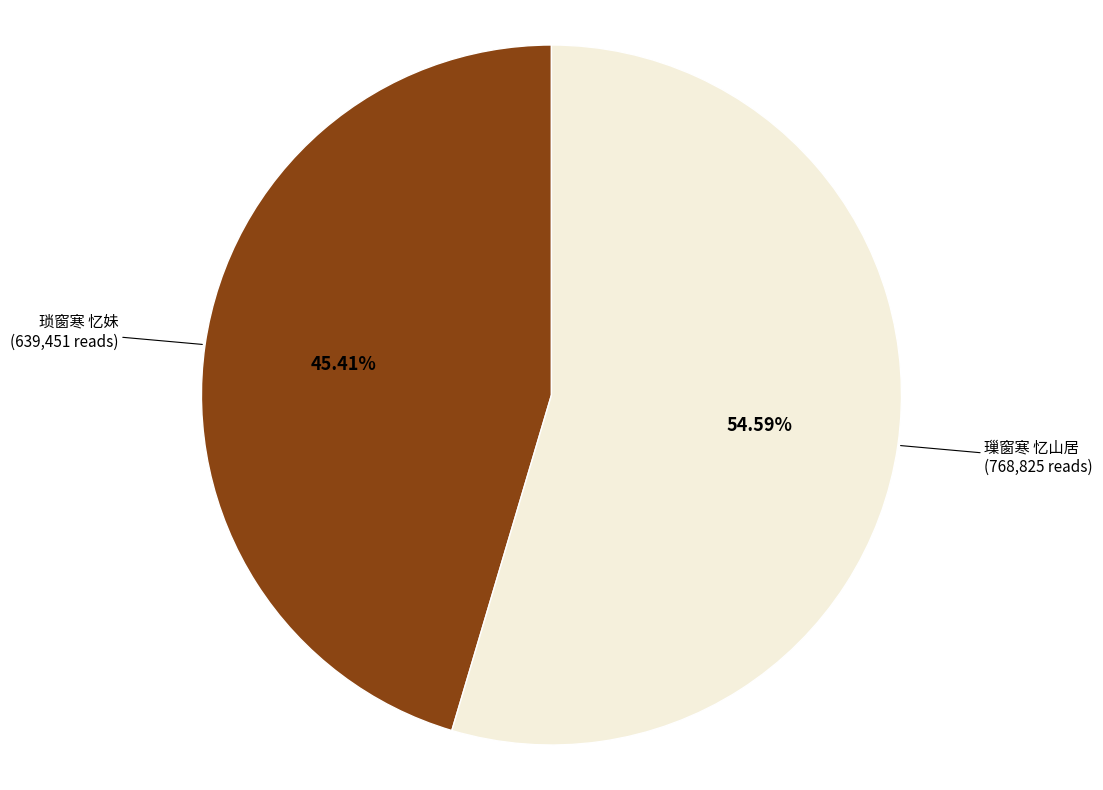

What percentage is the 琐窗寒 忆妹 slice, to the nearest percent?

45%